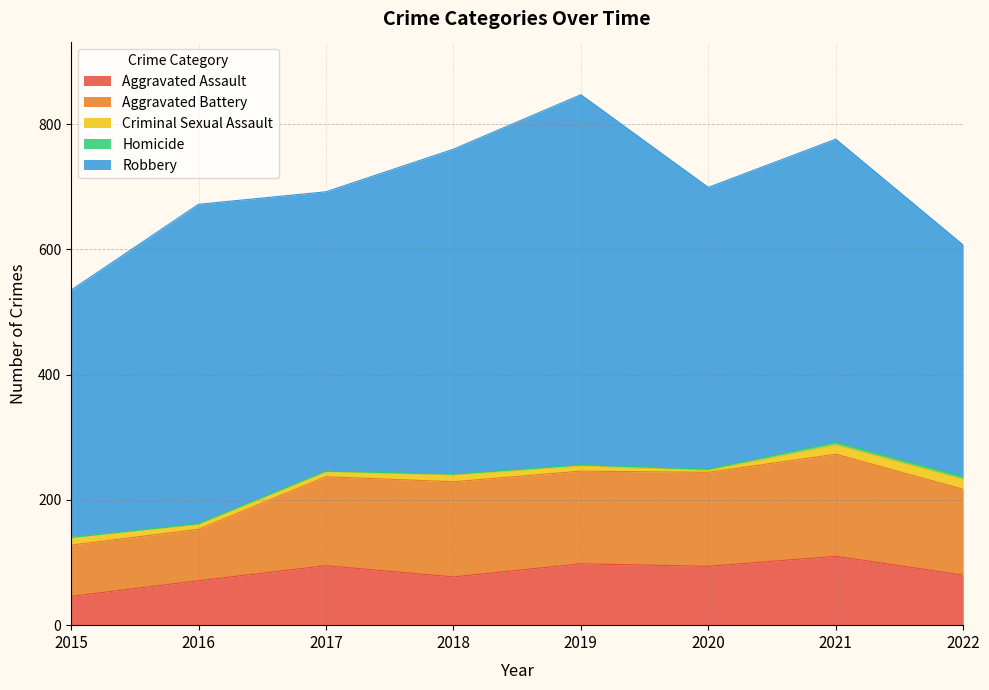

Where is the first local maximum for Criminal Sexual Assault?

2018